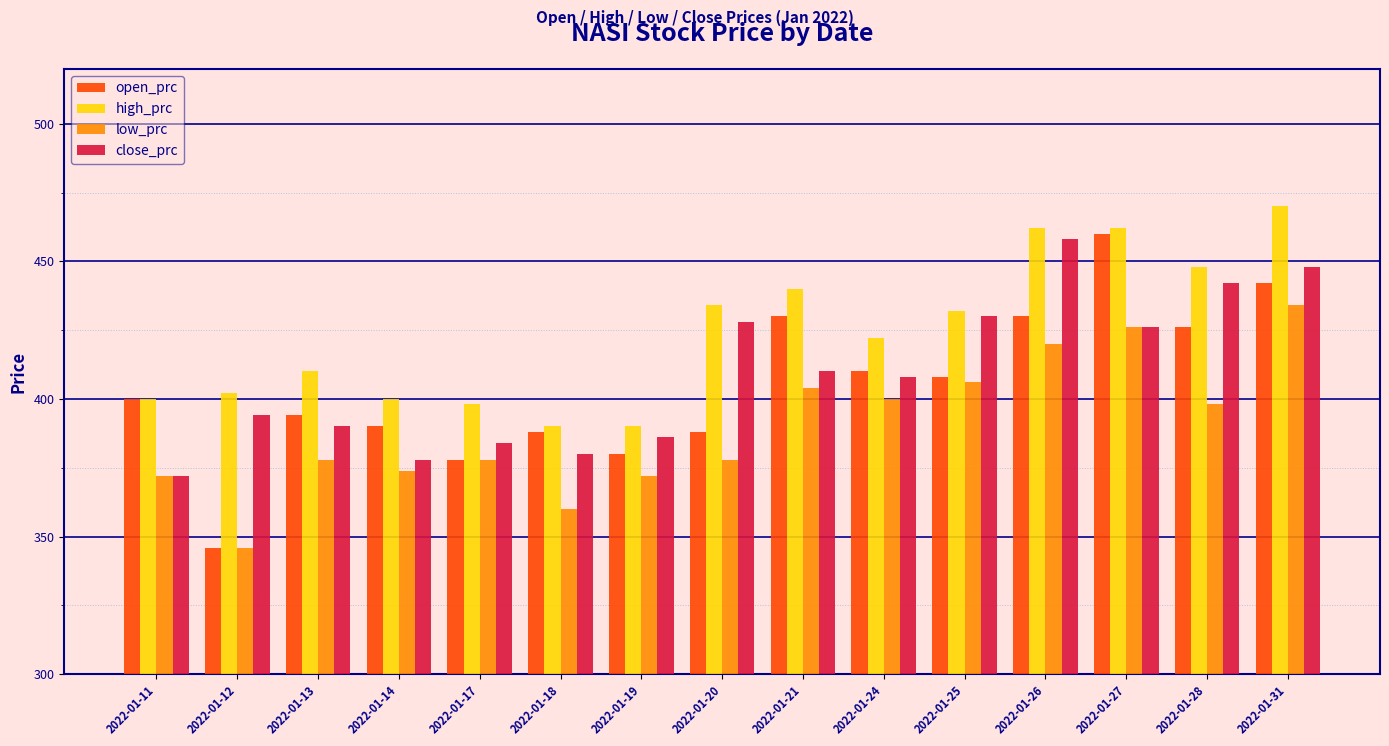

At how many categories does at least one series exceed 452?

3